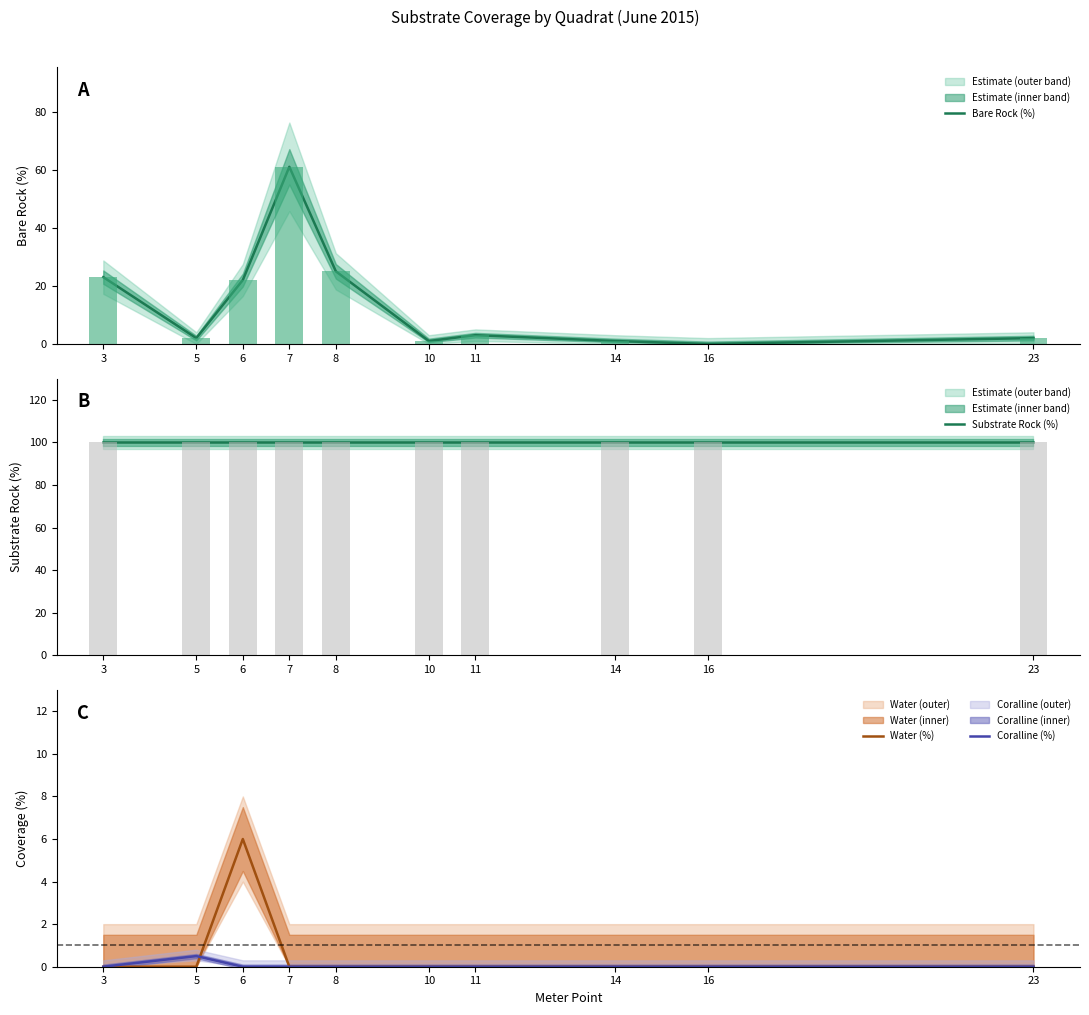

At how many categories does at least one series exceed 0?

10